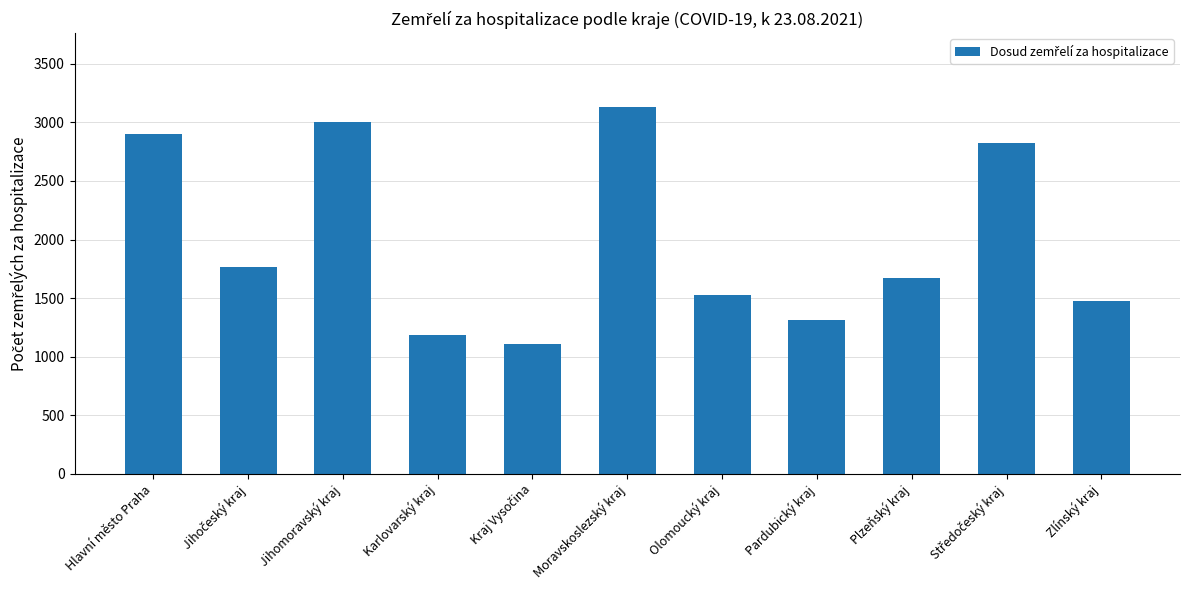

What is the sum of all values?

21901